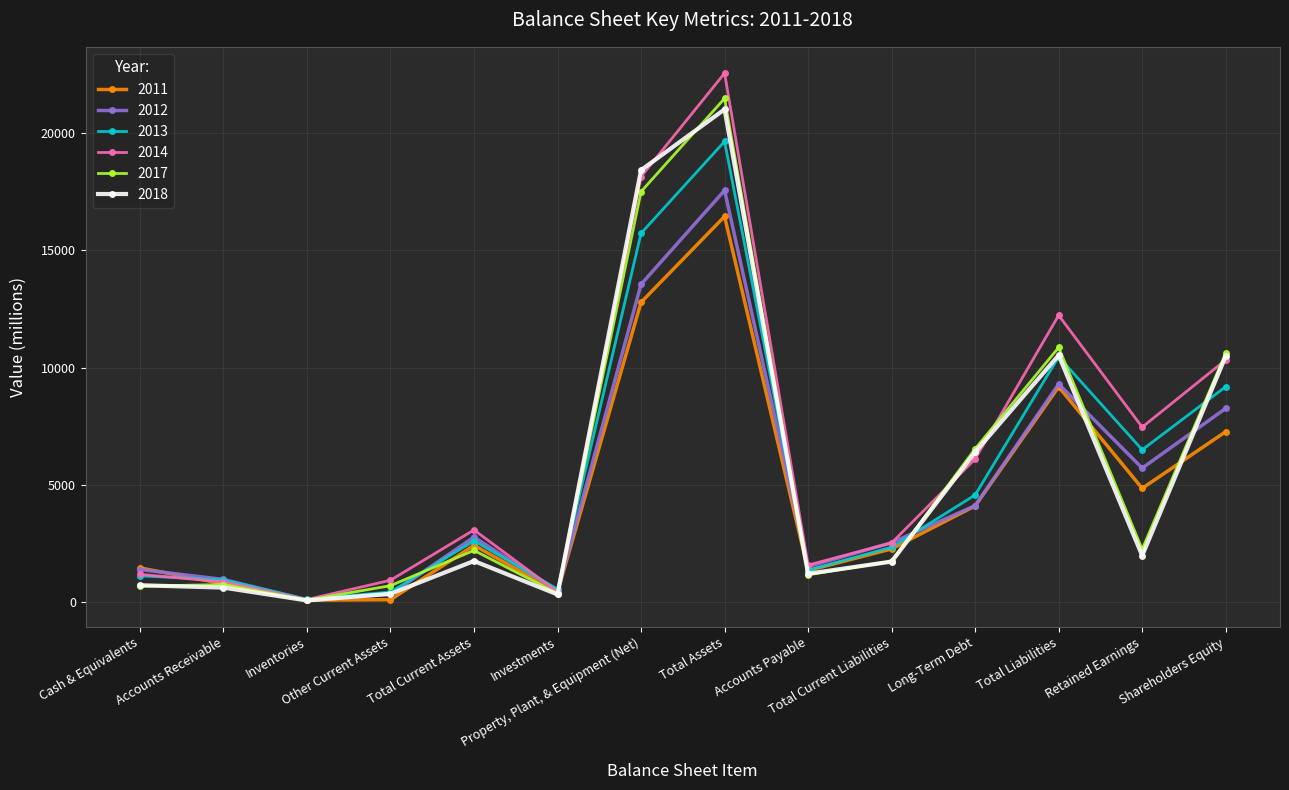

Which series has the widest spread of values?

2014